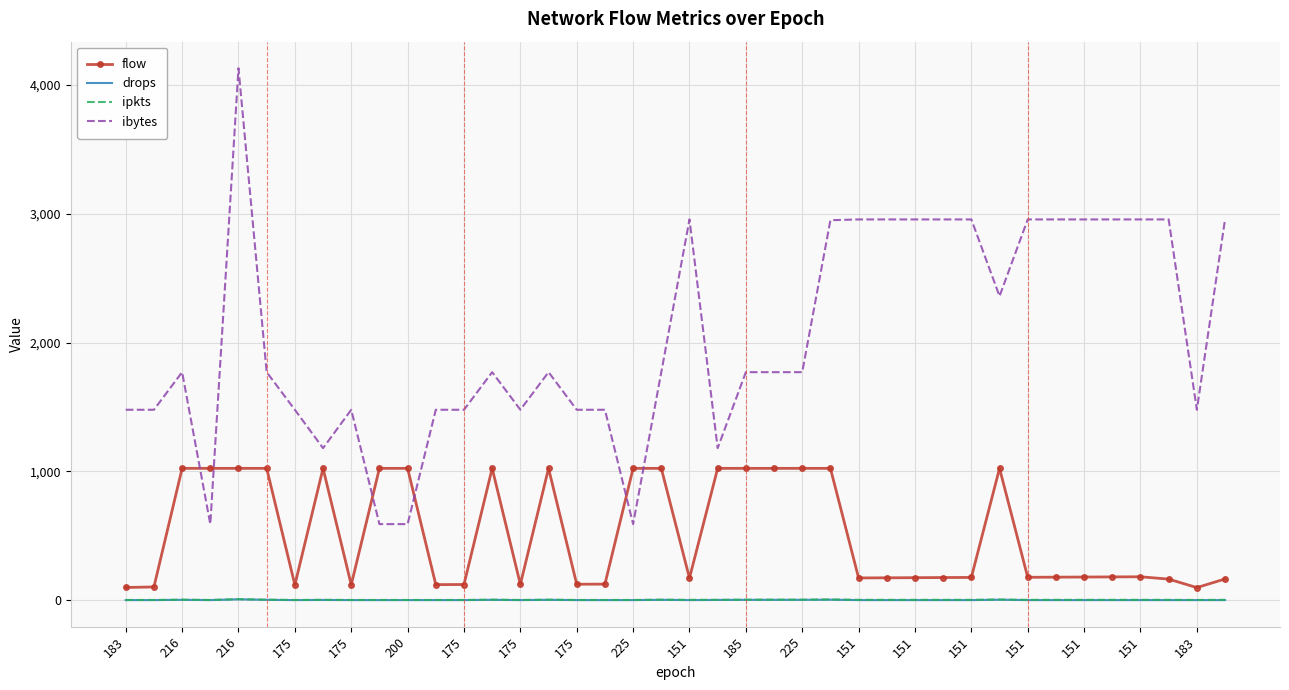

Which series has the largest range (max minus min)?

ibytes